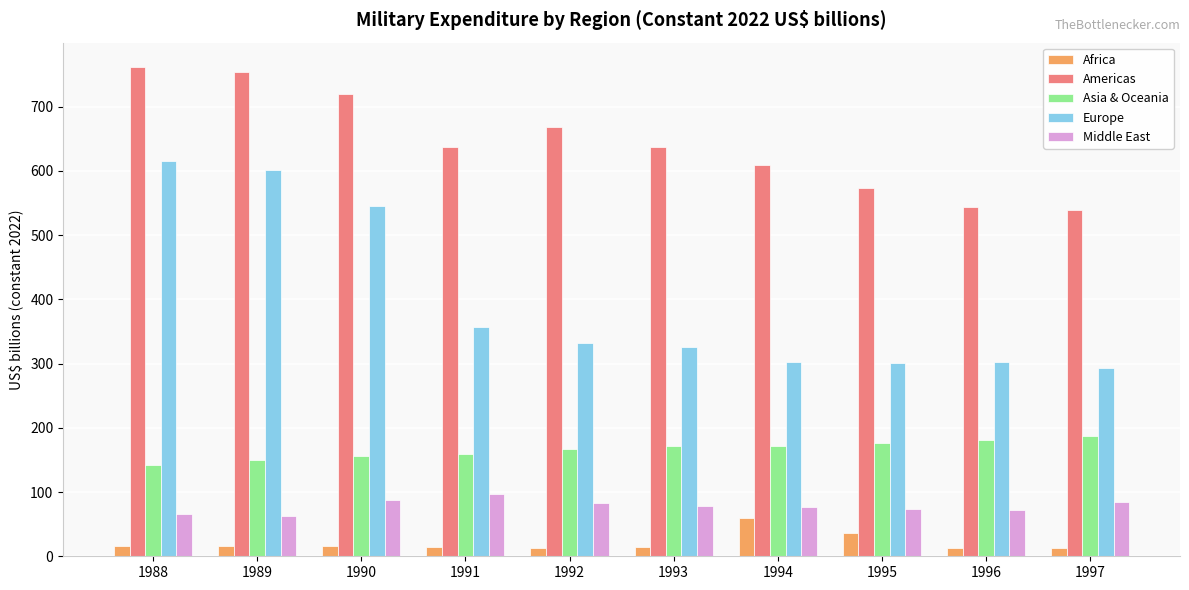

What is the difference between the maximum and second lowest values in the Asia & Oceania series?

38.2